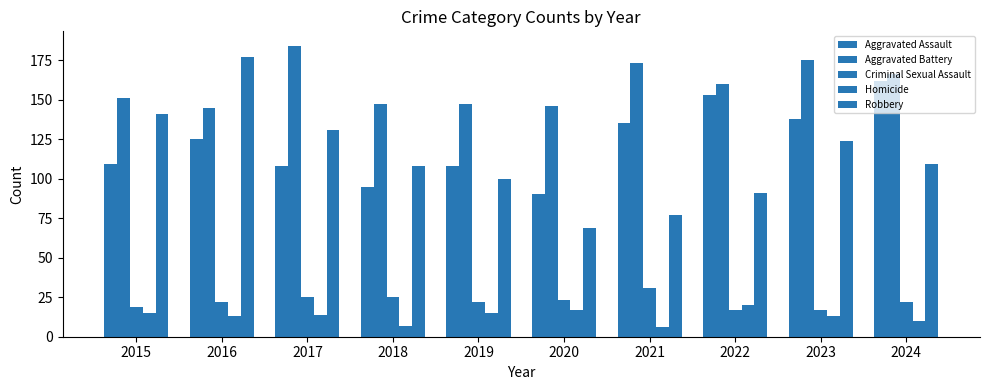

Which series changed the most between 2015 and 2020?

Robbery